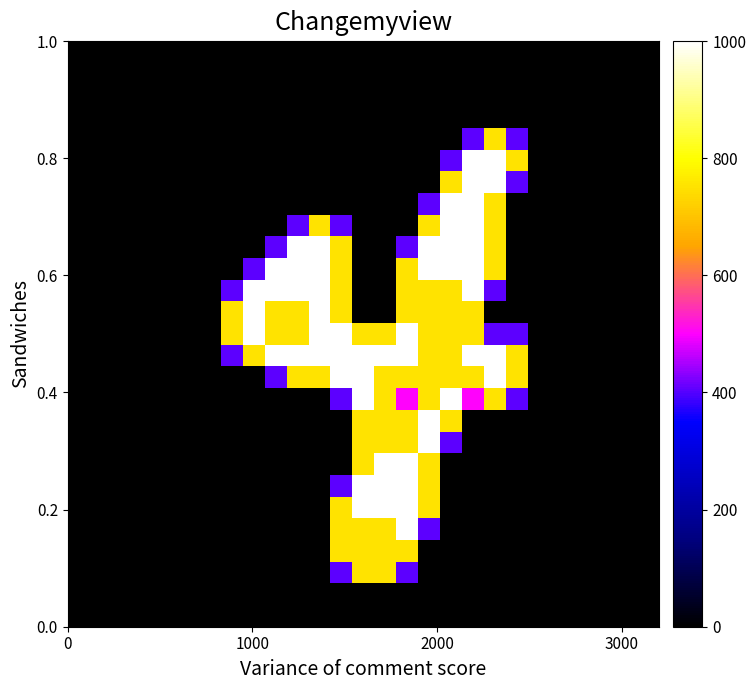

At how many categories does at least one series exceed 0?

14